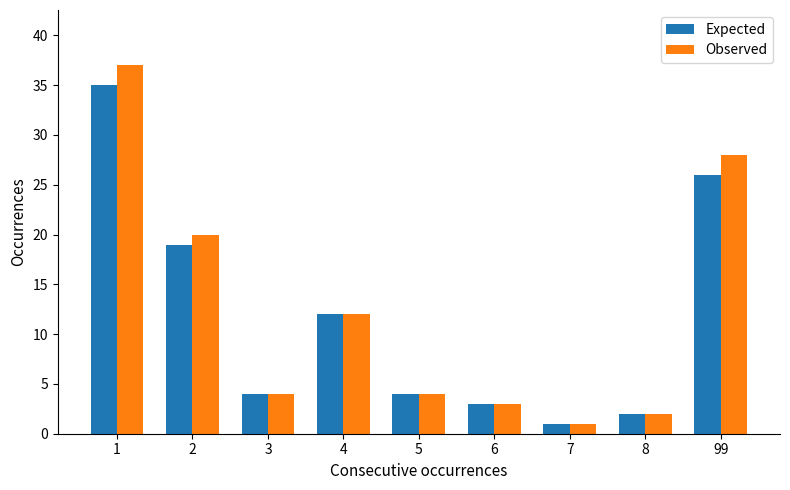

At which category is the sum across all series the highest?

1